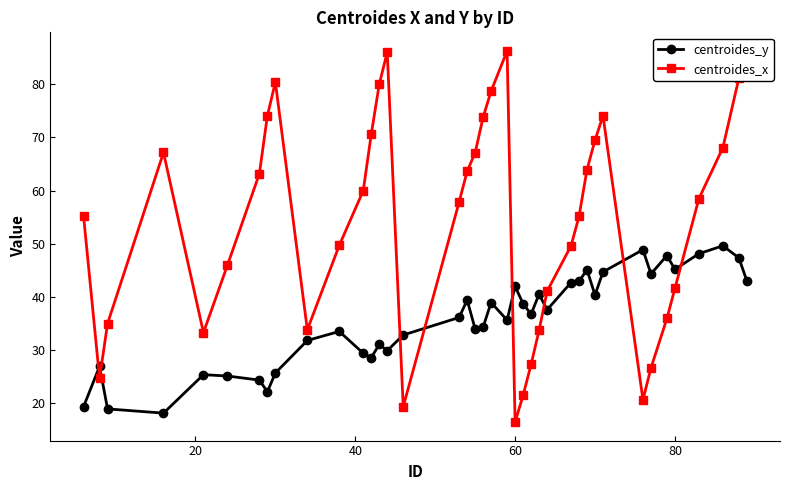

What is the difference between the maximum and second lowest values in the centroides_x series?

66.9